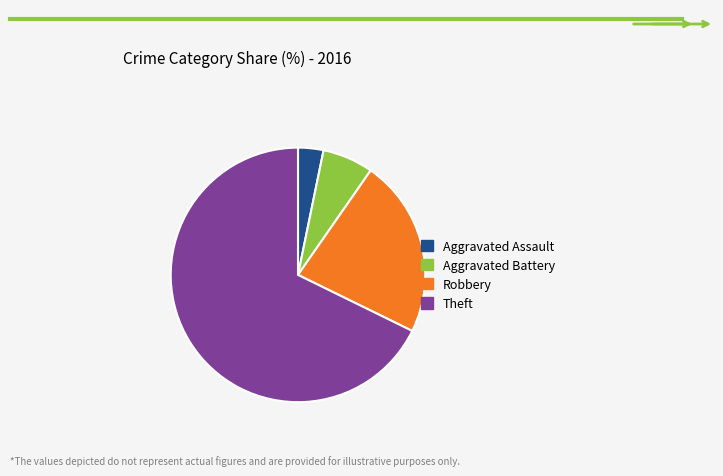

What is the largest slice in the pie chart?

Theft